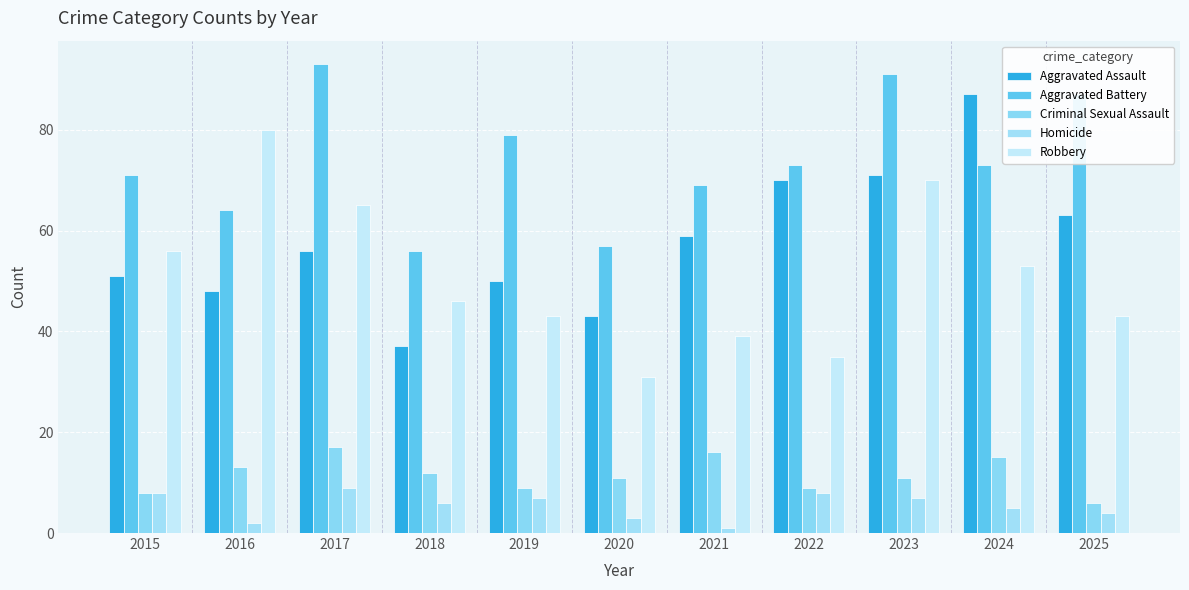

At how many categories does at least one series exceed 64?

9